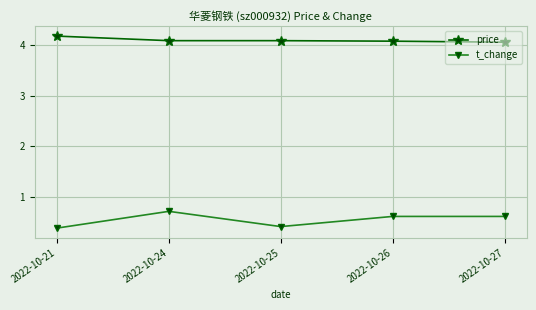

What is the difference between the maximum and second lowest values in the price series?

0.1